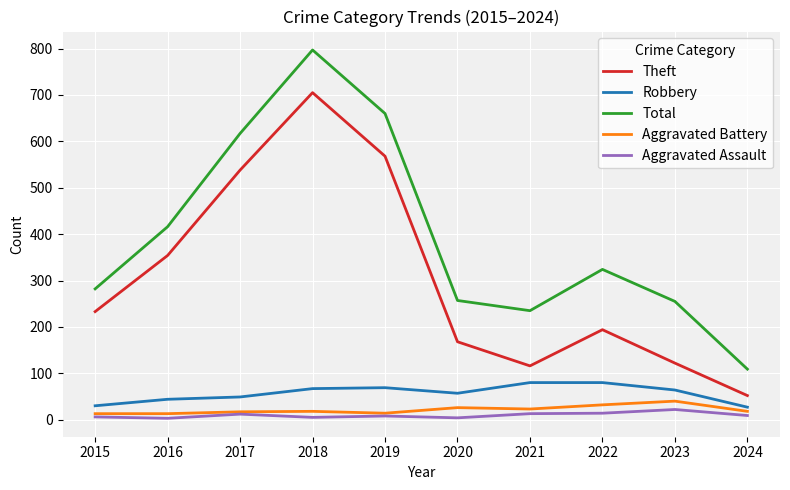

True or false: Theft and Aggravated Assault intersect in this chart.

False